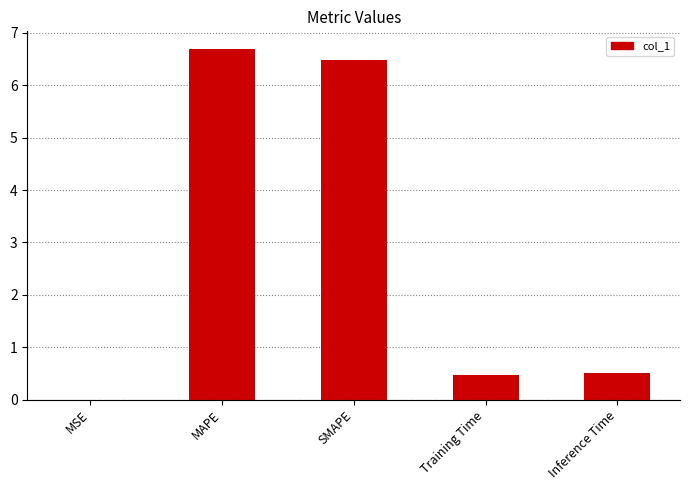

What is the average value?

2.8